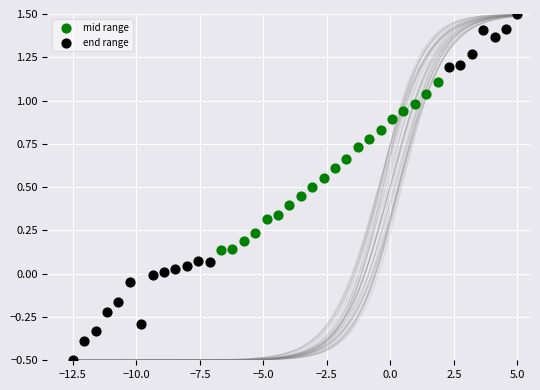

Which series has the largest Y range (max minus min)?

end range